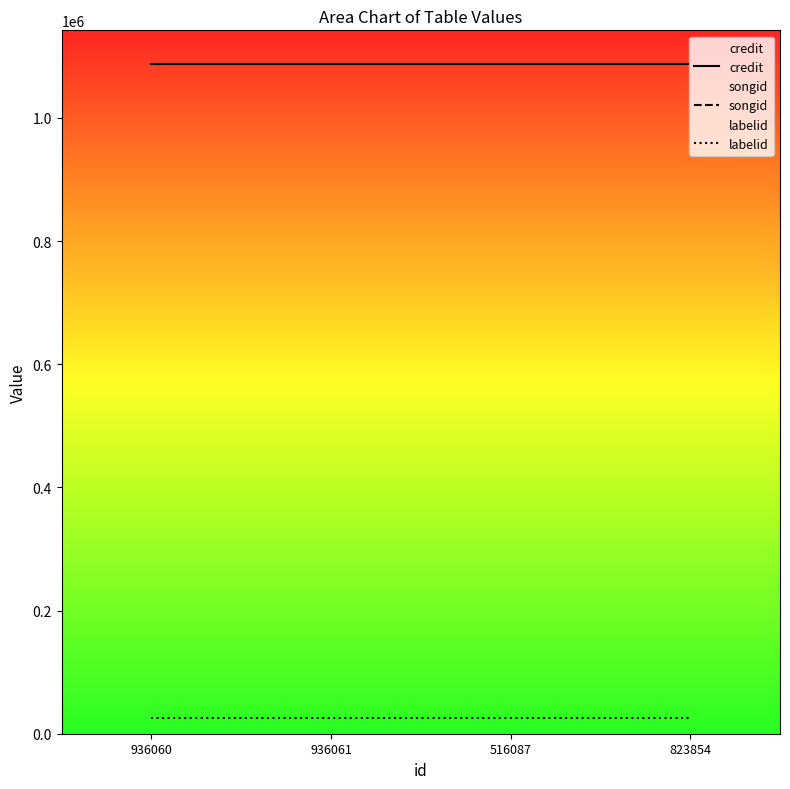

True or false: songid and labelid intersect in this chart.

False